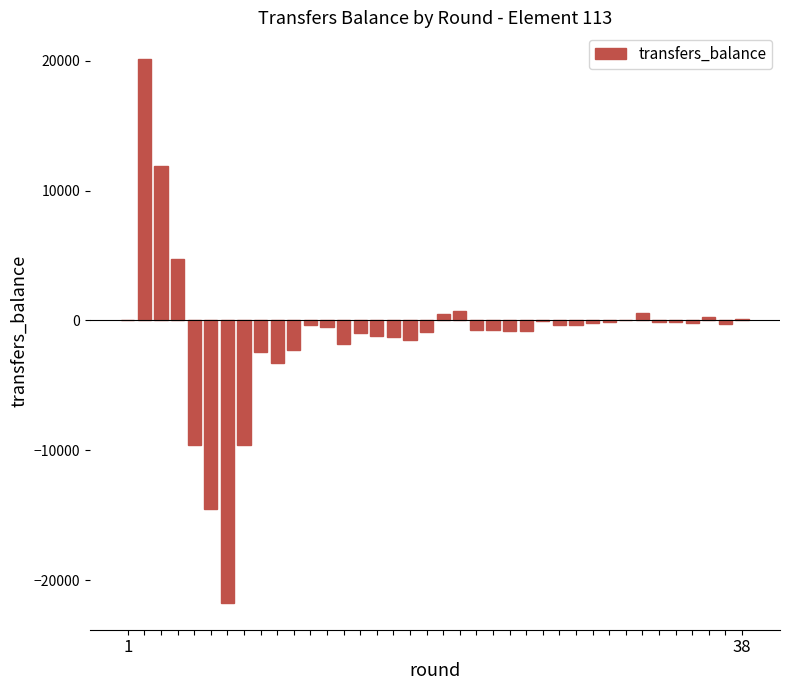

What is the sum of all values?

-37682